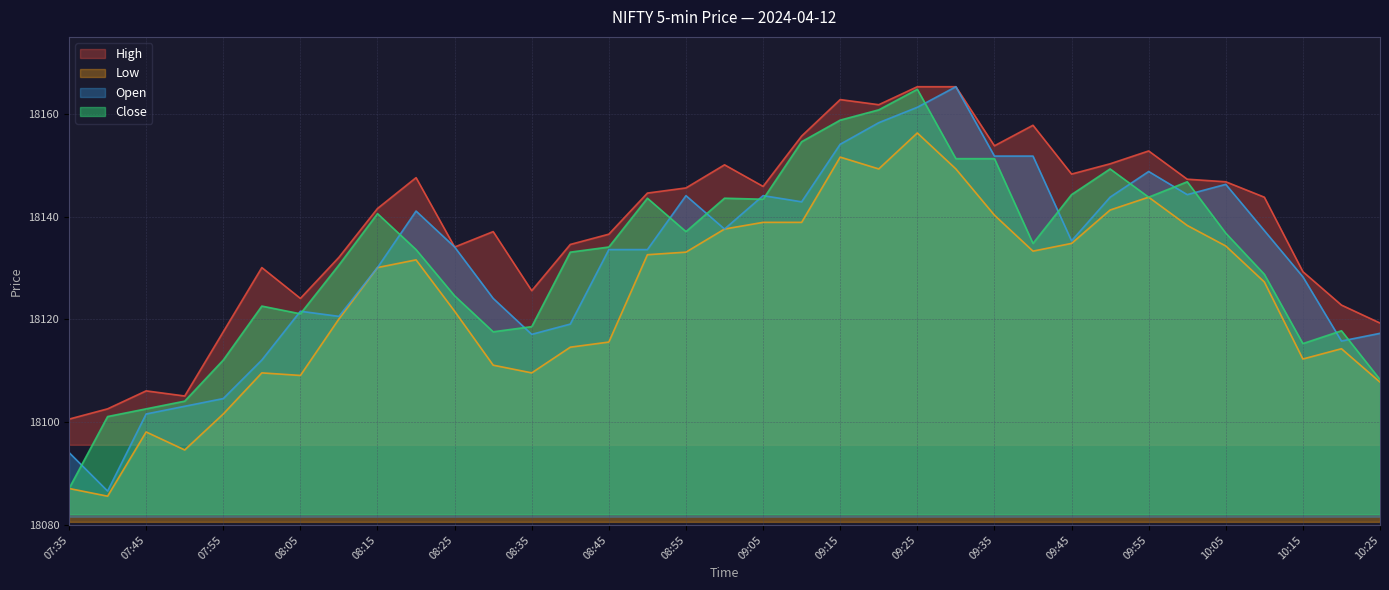

What is the highest value of the Open series?

18165.3